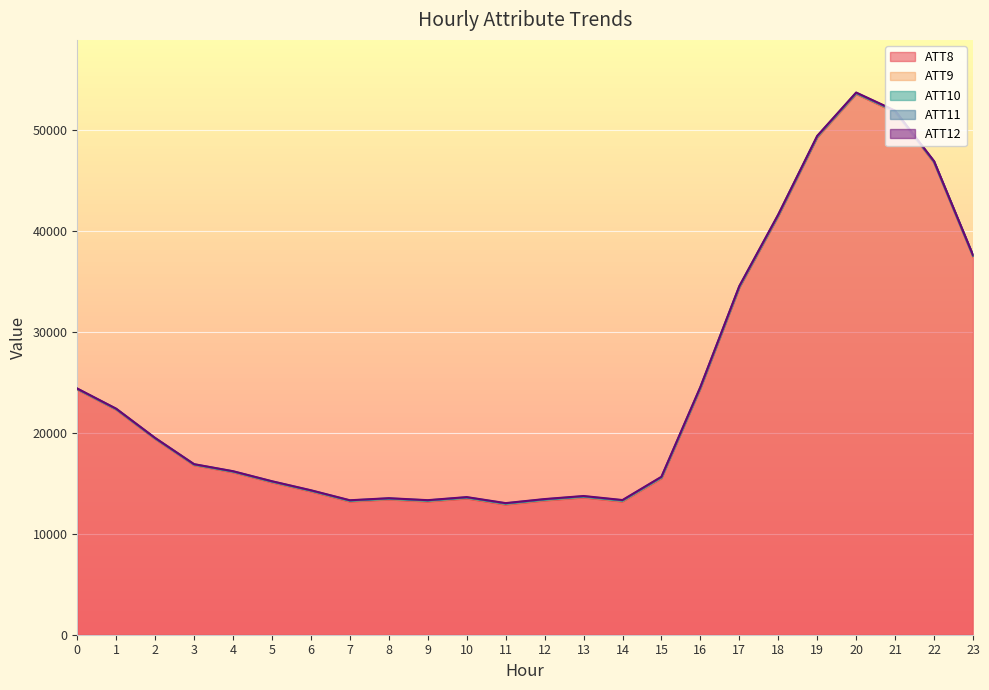

What is the difference between the maximum and second lowest values in the ATT11 series?

18.4